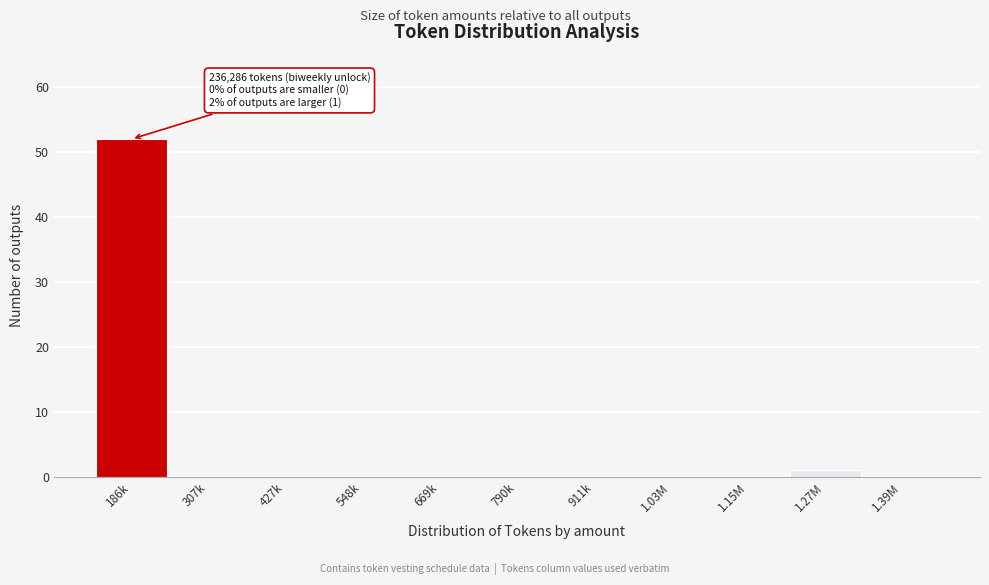

Reading left to right, extract all data points from this chart.

186k=52	307k=0	427k=0	548k=0	669k=0	790k=0	911k=0	1.03M=0	1.15M=0	1.27M=1	1.39M=0